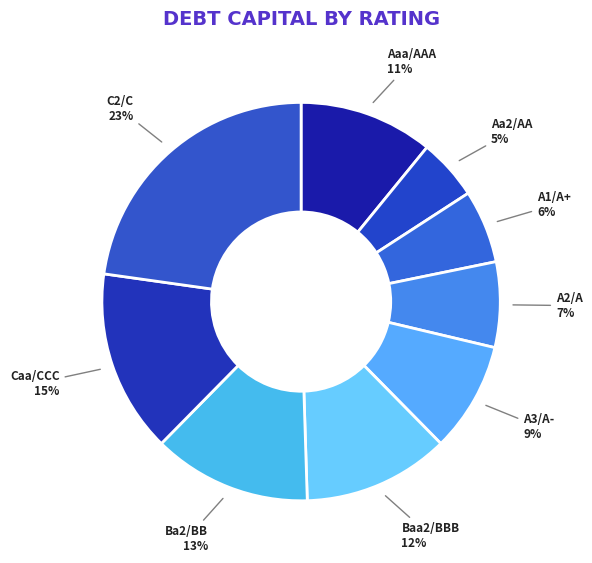

Does Aa2/AA represent more than half of the total?

No